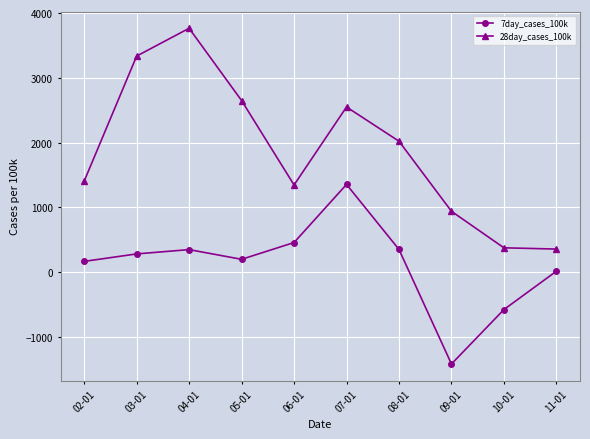

In 28day_cases_100k, how many points are higher than both neighbors (excluding endpoints)?

2